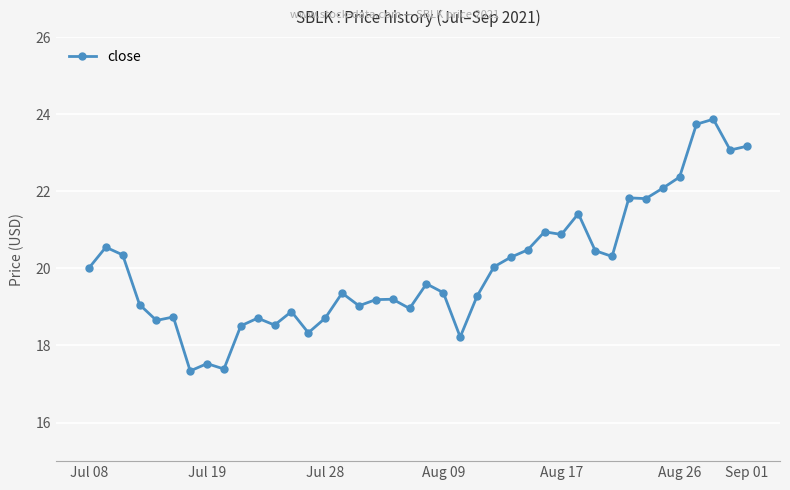

True or false: the data has more than 2 interior local peaks.

True